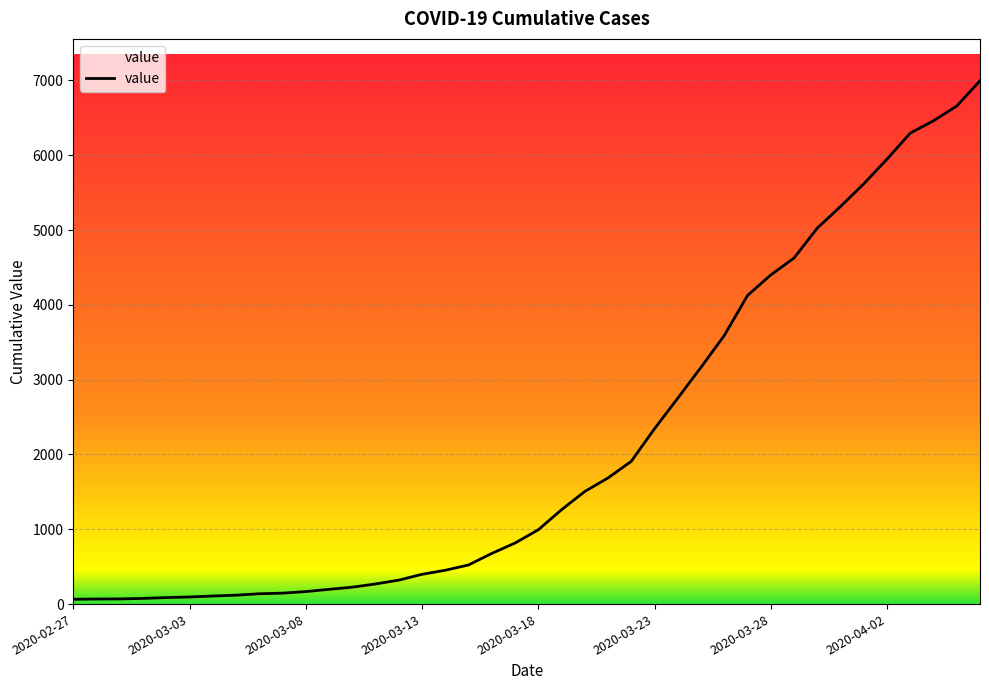

What is the maximum value shown in the chart?

6995